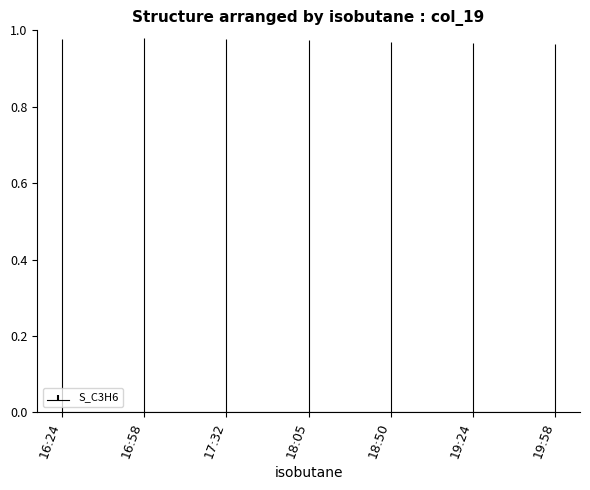

What position from the left is 18:50?

5